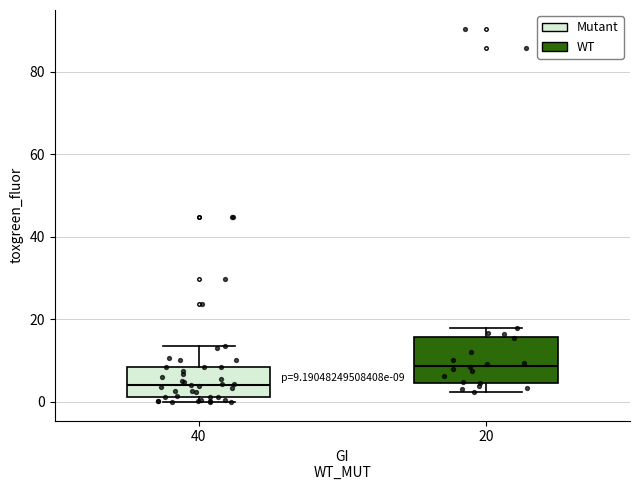

Comparing the boxes themselves (not the whiskers), which one is the tallest?

20